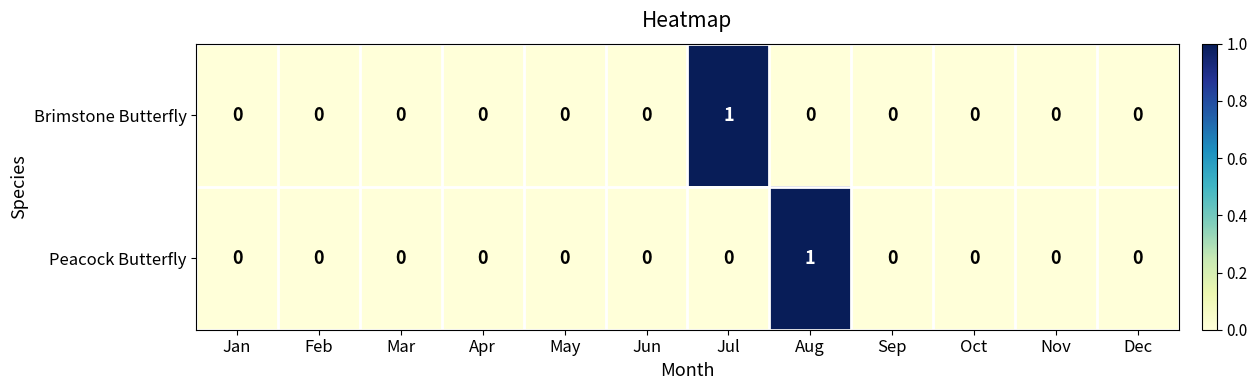

At which label does Brimstone Butterfly reach its peak?

Jul